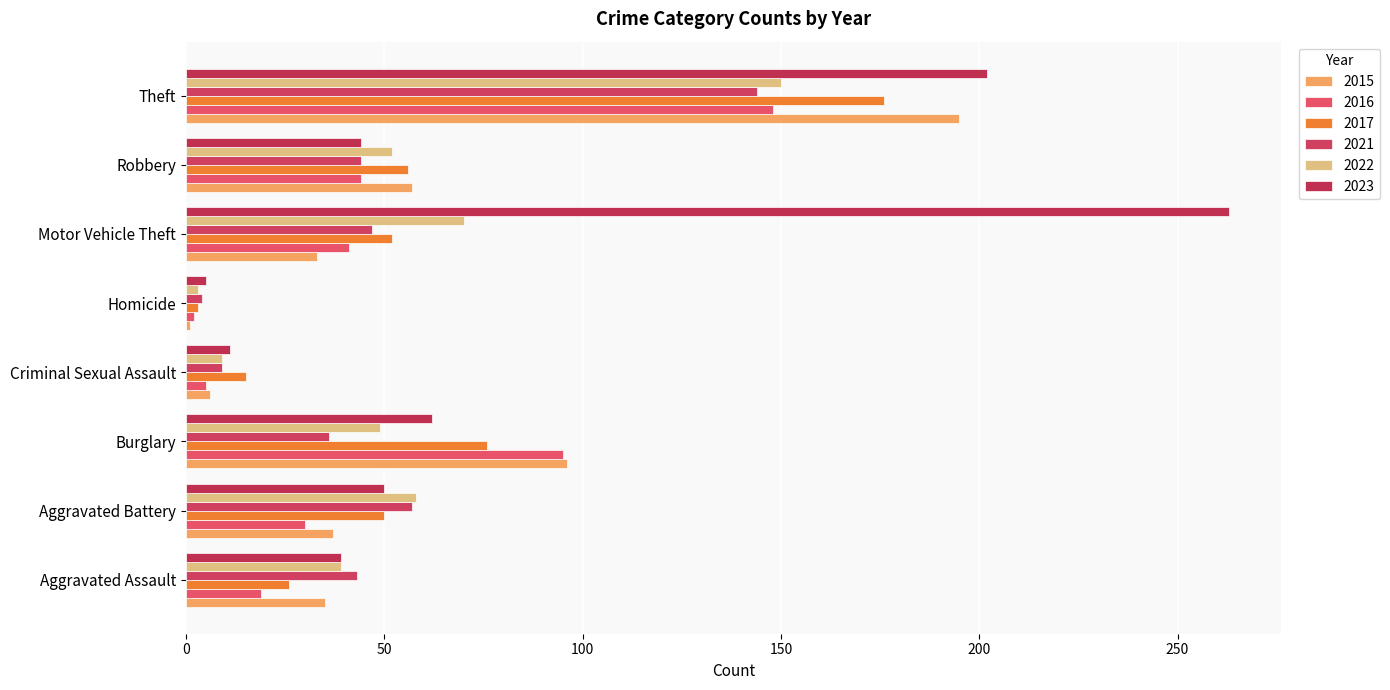

Which series has the largest total across all categories?

2023